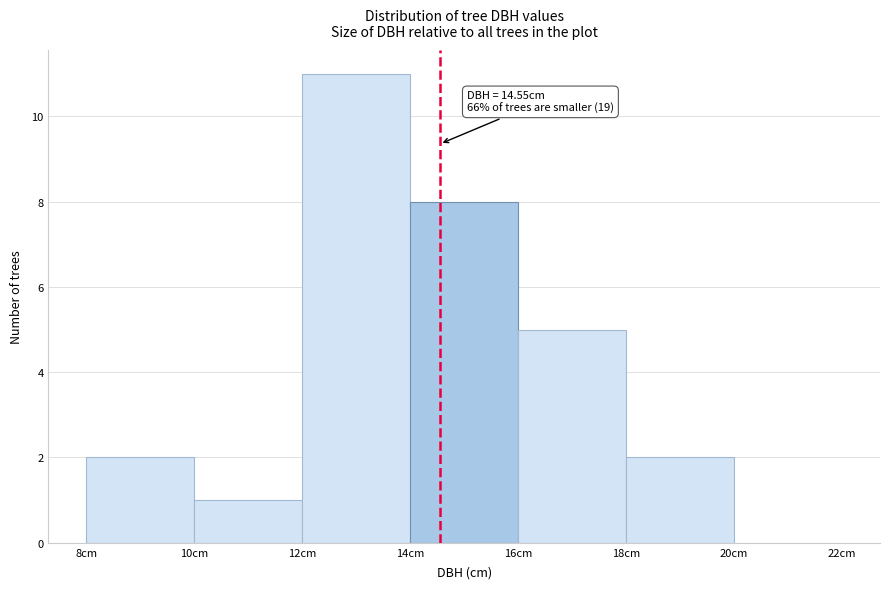

Which range on the x-axis has the tallest bar?

12 to 14